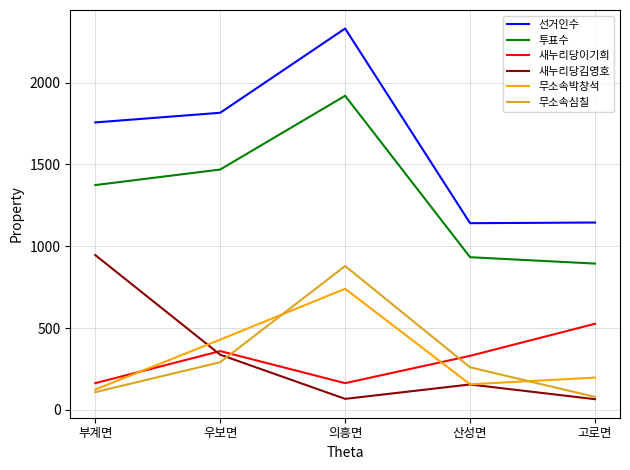

What is the spread (max minus min) of values at 의흥면?

2264